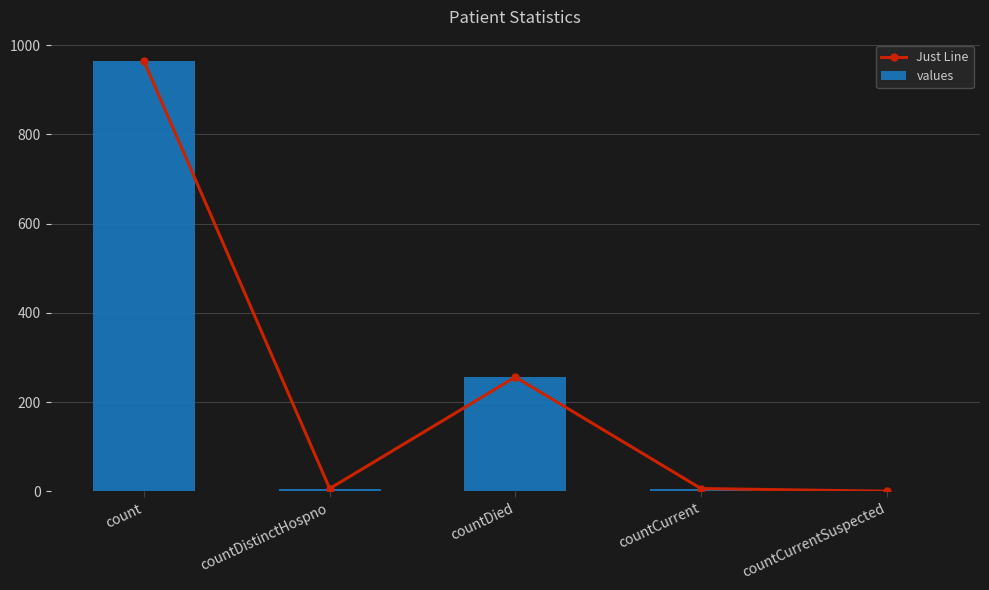

How many positive values does the Just Line series have?

4